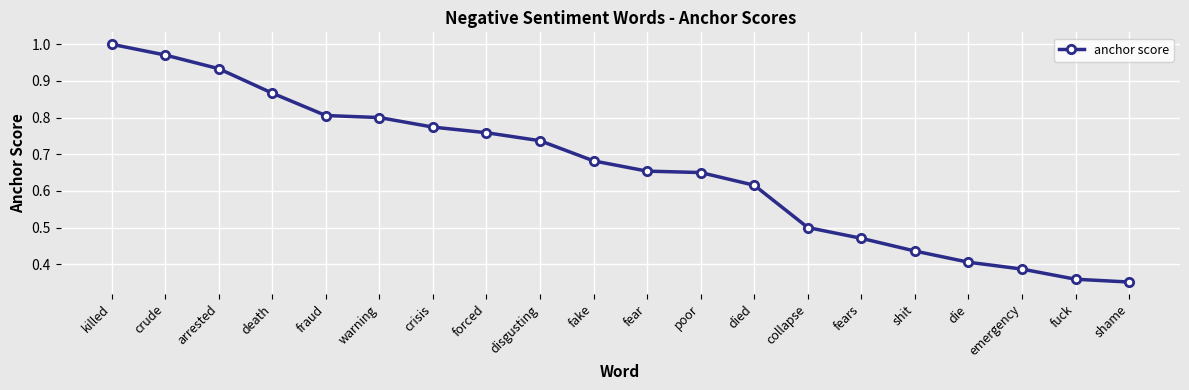

What is the change in value from forced to fake?

-0.1